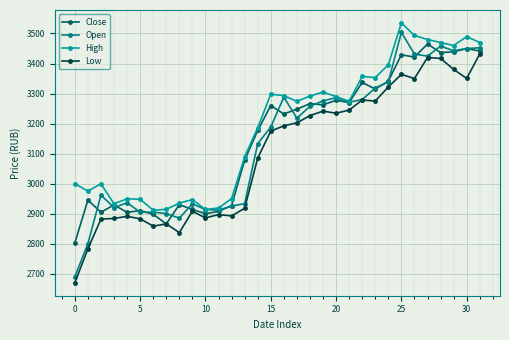

What is the maximum value shown in the chart?

3535.0